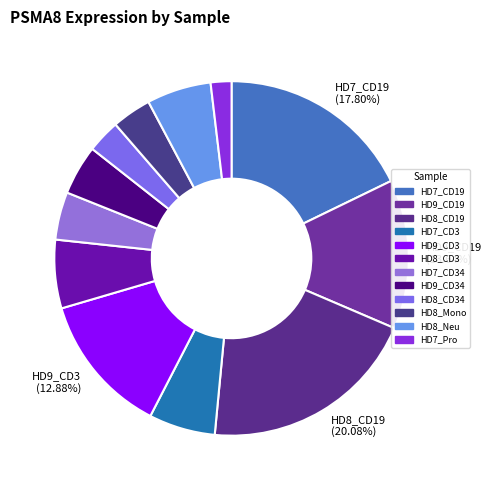

Between HD7_Pro and HD8_CD34, which is larger?

HD8_CD34